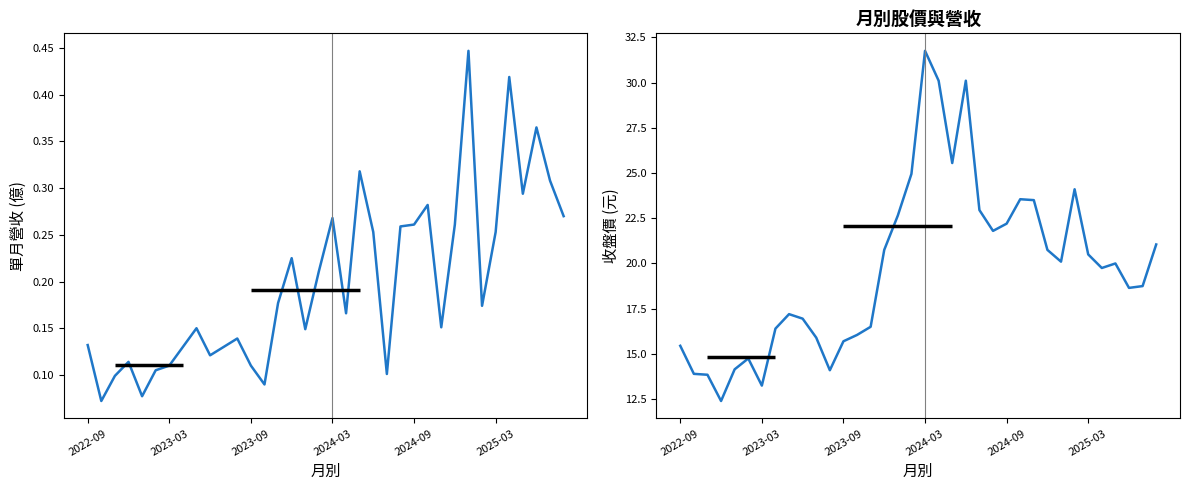

What is the total value across all series at 35?

21.3